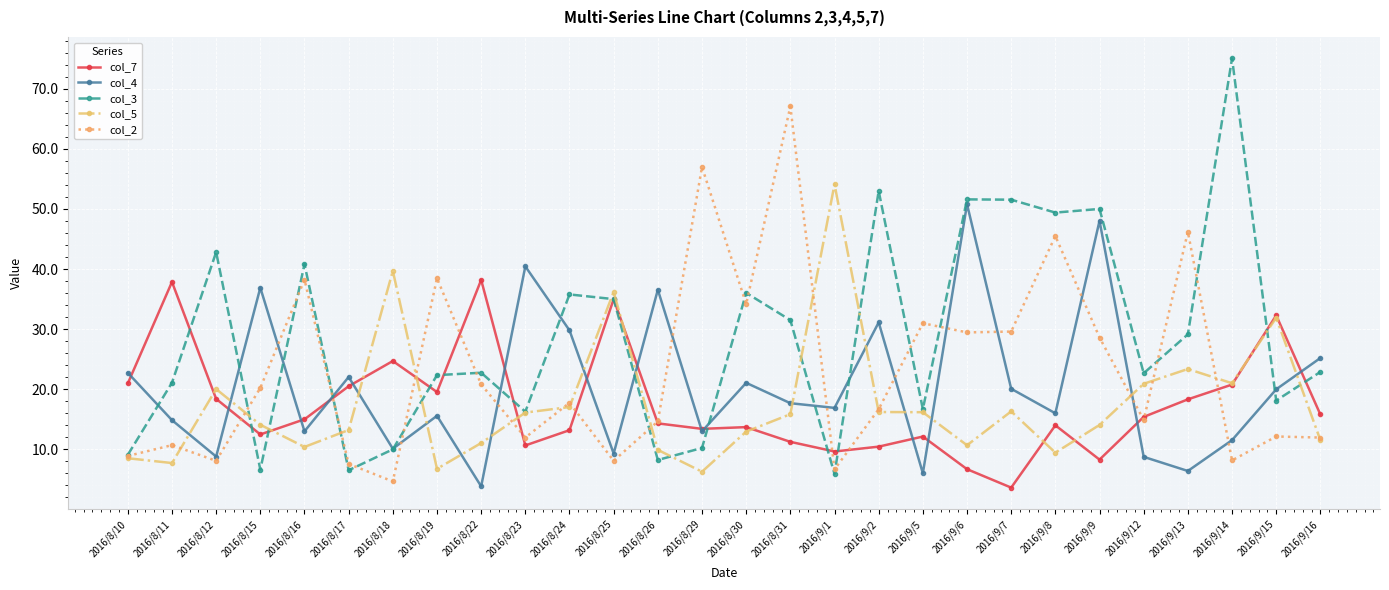

What is the difference between the second highest and second lowest values in the col_4 series?

42.0